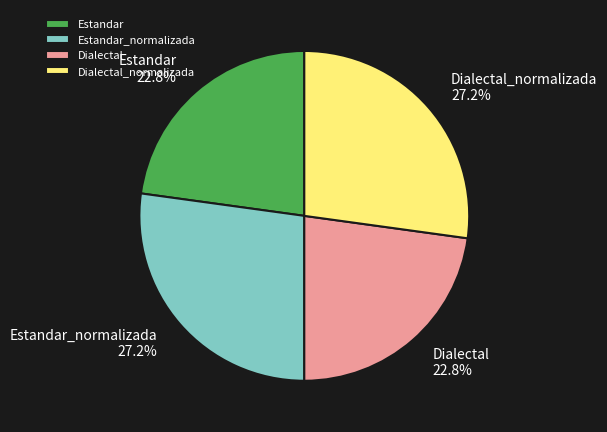

Is there a majority slice in this chart?

No